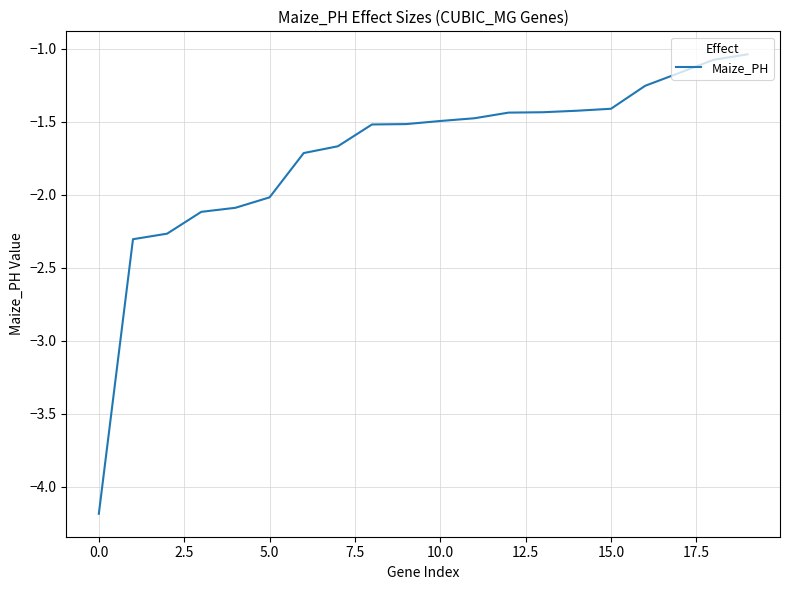

What is the smallest value displayed?

-4.2